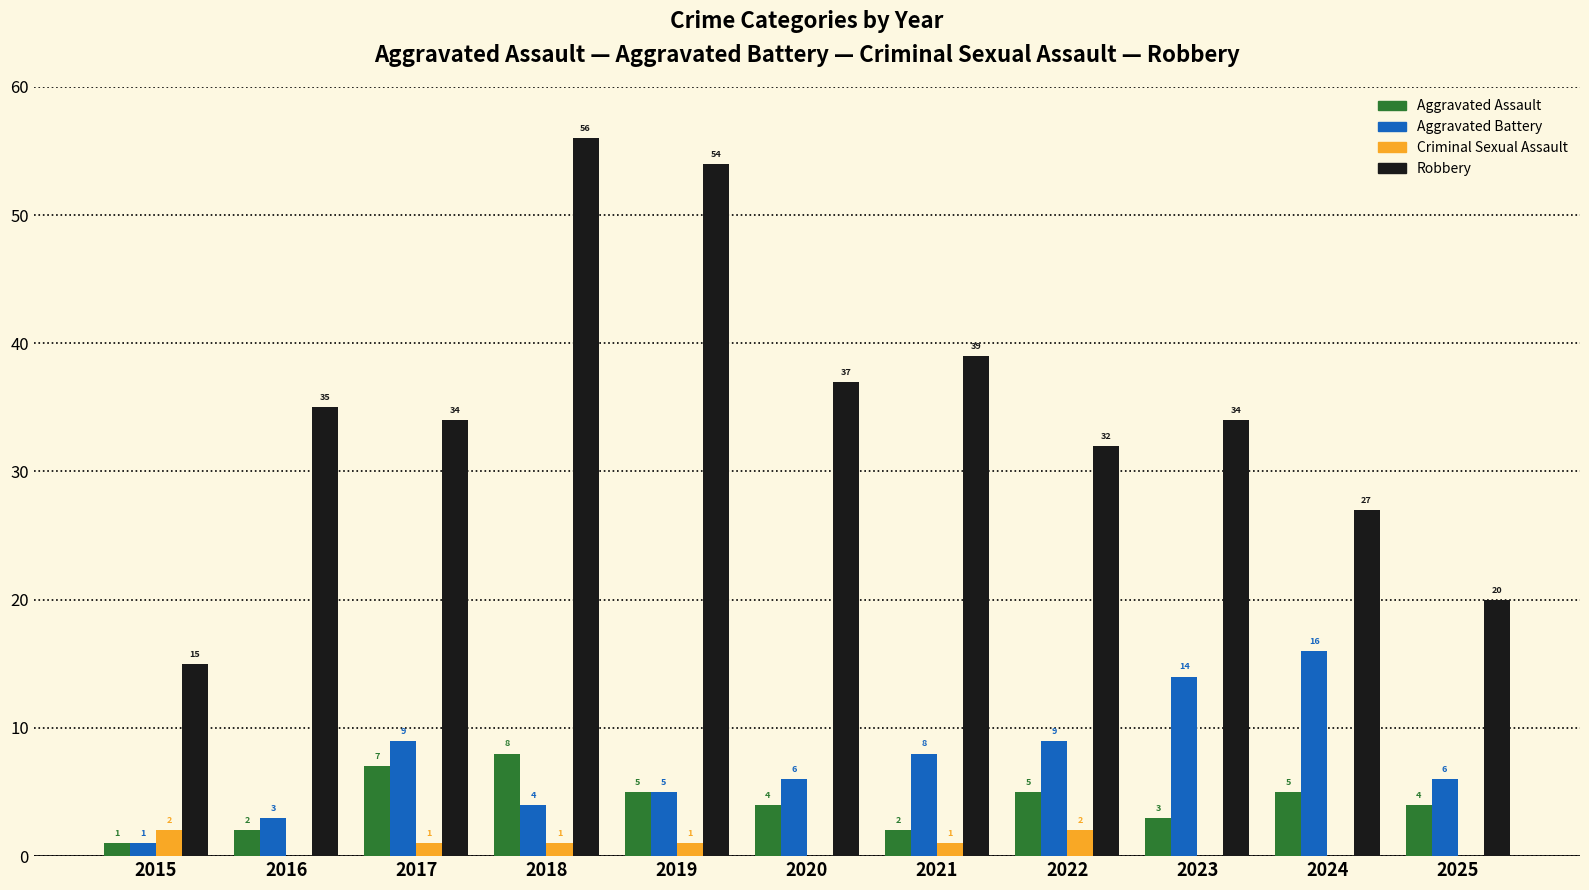

What value does the Aggravated Battery series have at 2020, to the nearest 10?

10